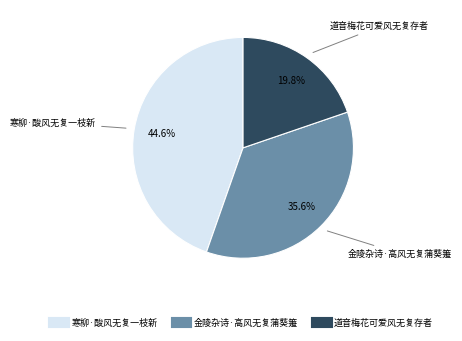

What percentage is the 寒柳·酸风无复一枝新 slice, to the nearest percent?

45%